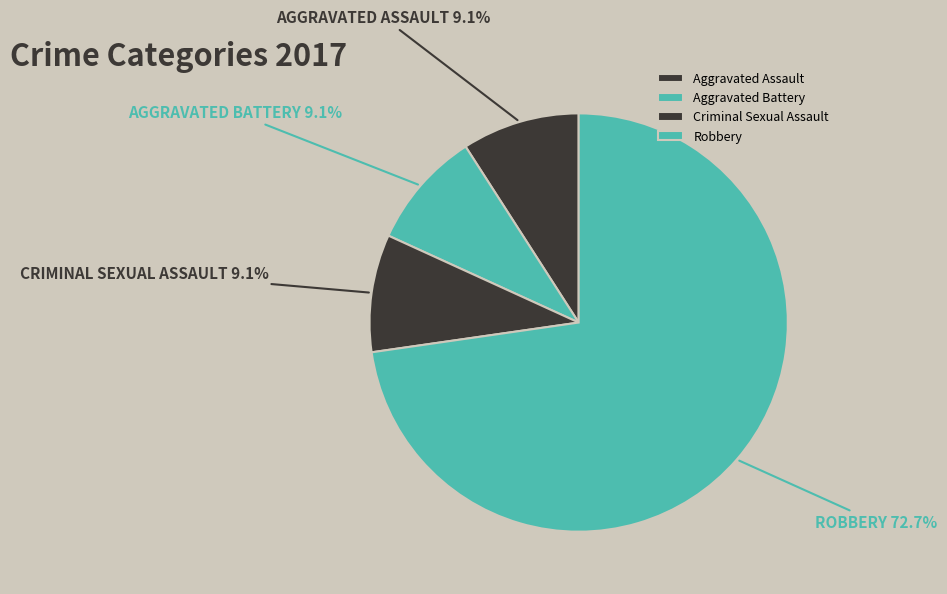

True or false: Aggravated Battery accounts for 9% of the total.

True